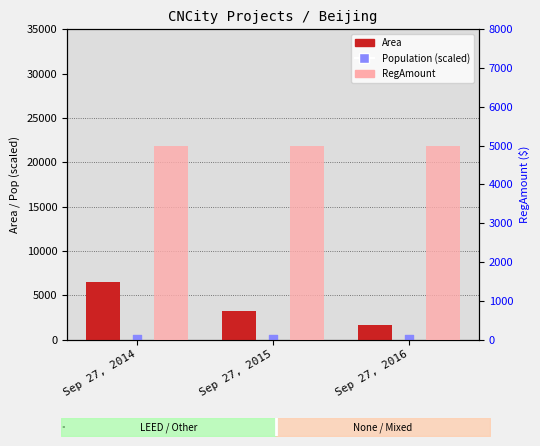

Which series reaches the minimum Y coordinate?

Population (scaled)